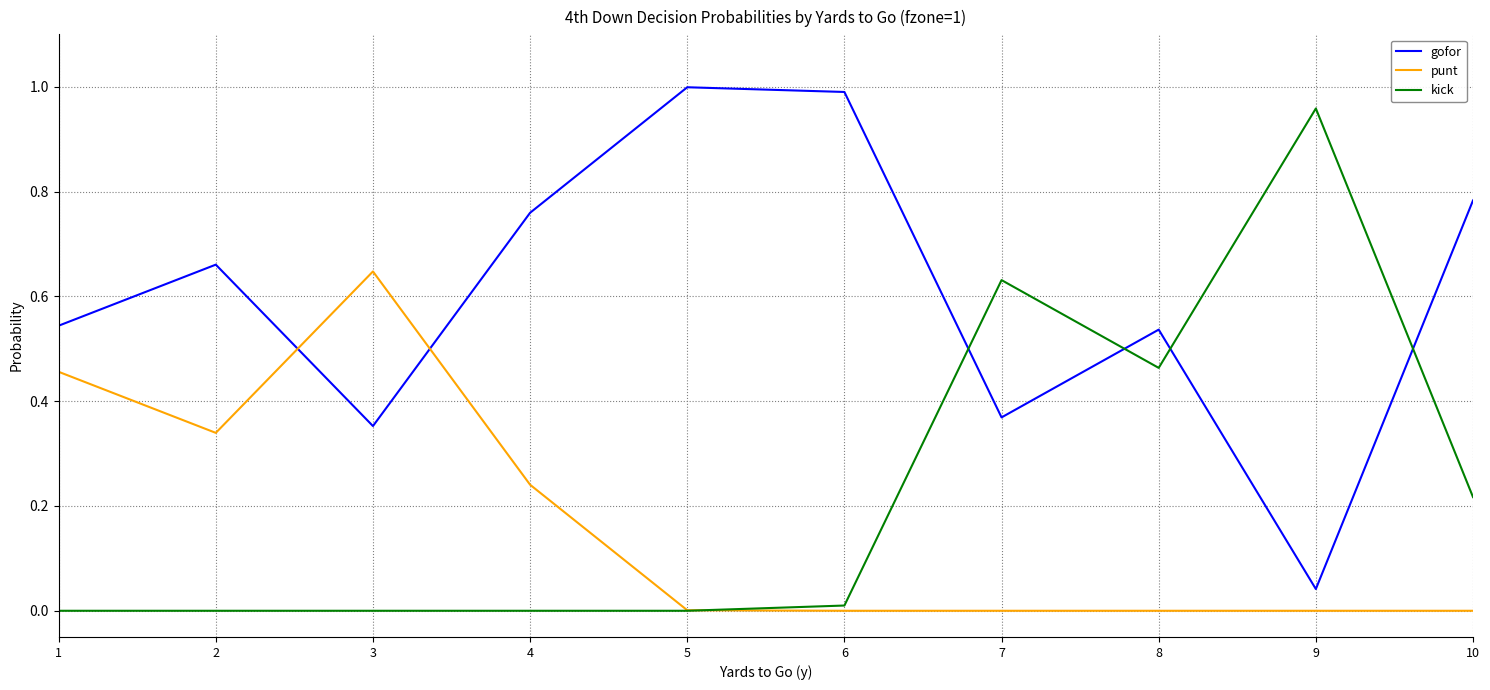

The kick series shows 1.0 at 9. True or false?

True